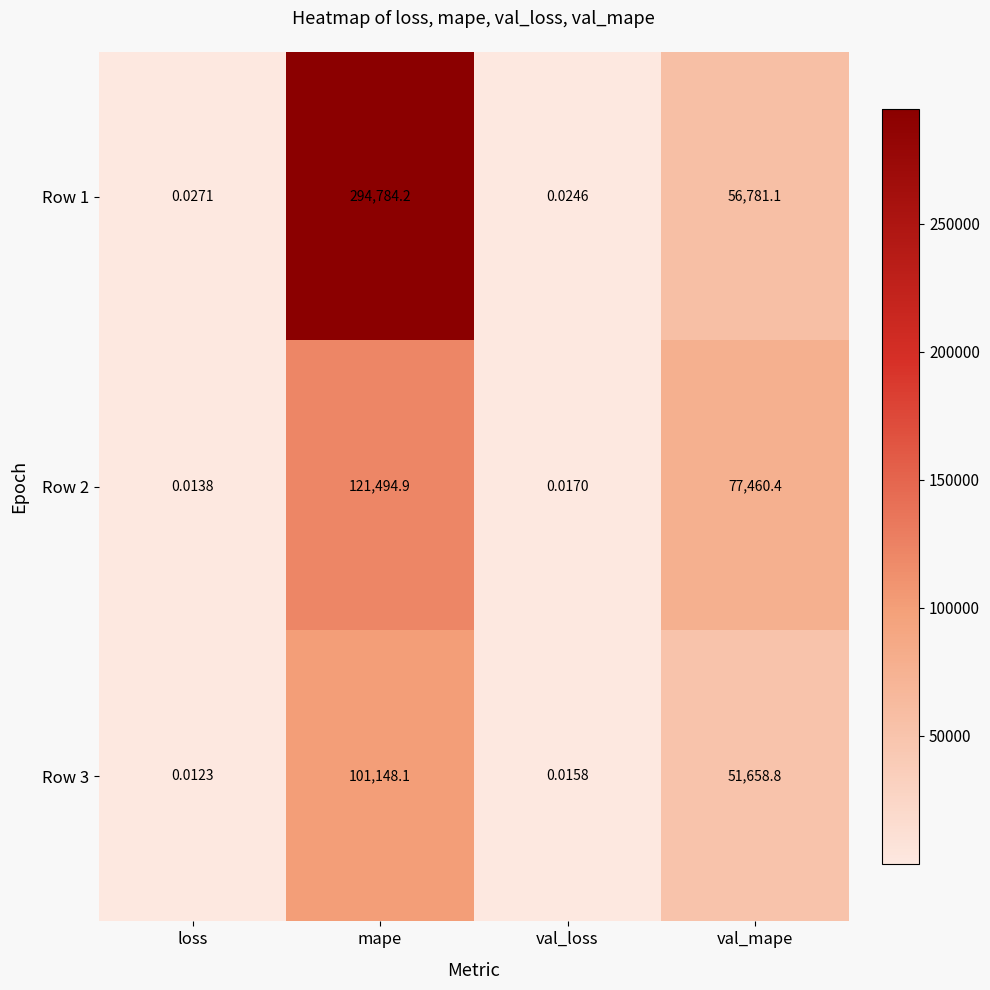

At which category does the chart reach its minimum across all series?

loss